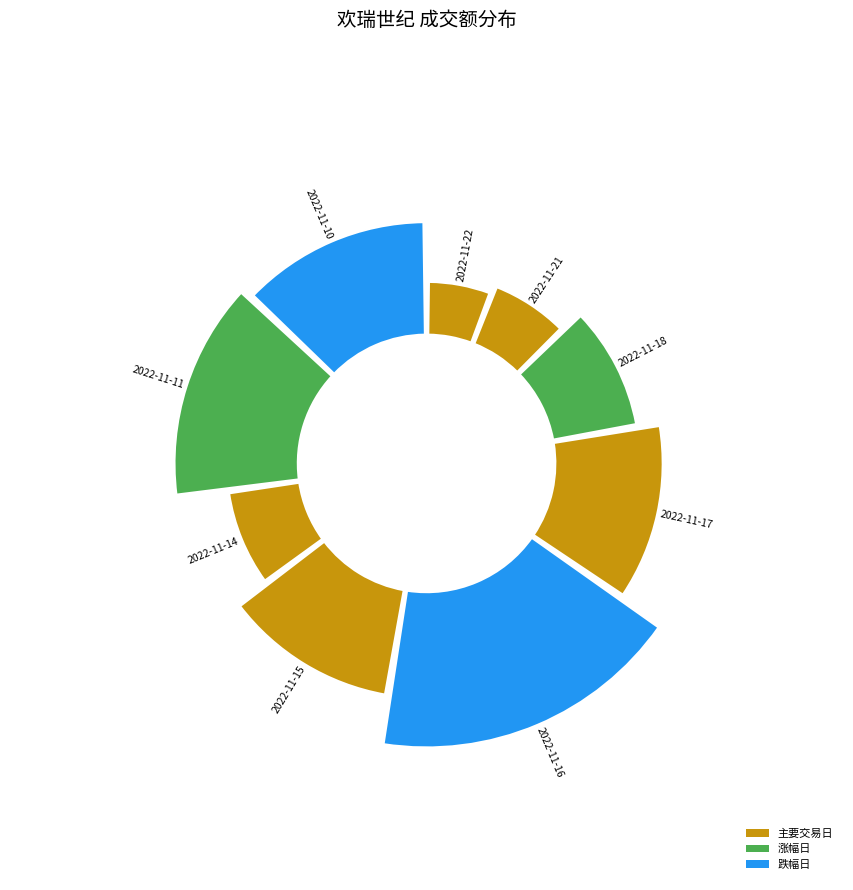

What is the change in value from 2022-11-16 to 2022-11-10?

-11911